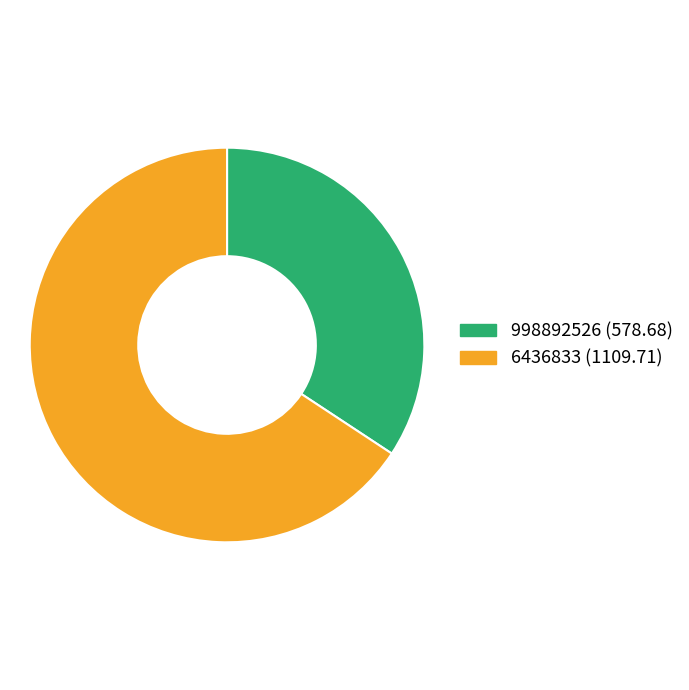

What is the largest slice in the pie chart?

6436833 (1109.71)